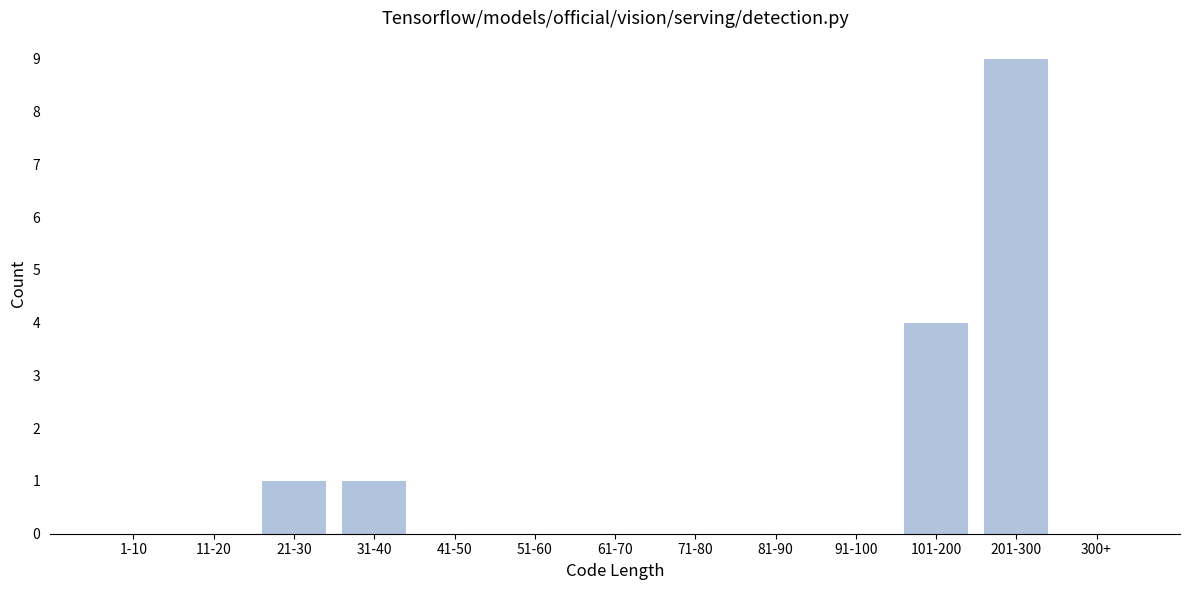

Reading left to right, what are all the values shown in this chart?

1-10=0	11-20=0	21-30=1	31-40=1	41-50=0	51-60=0	61-70=0	71-80=0	81-90=0	91-100=0	101-200=4	201-300=9	300+=0